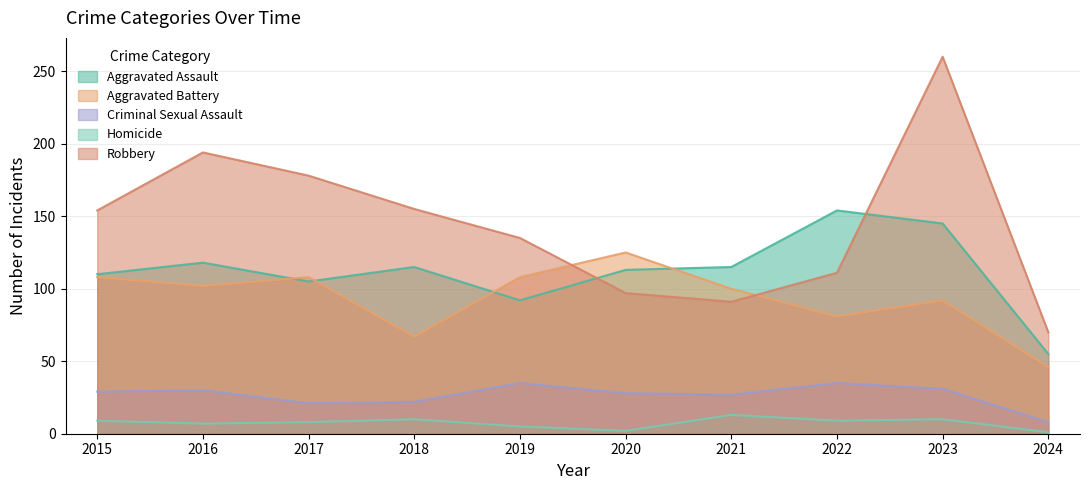

Where do Robbery and Aggravated Battery first cross each other?

2019 and 2020